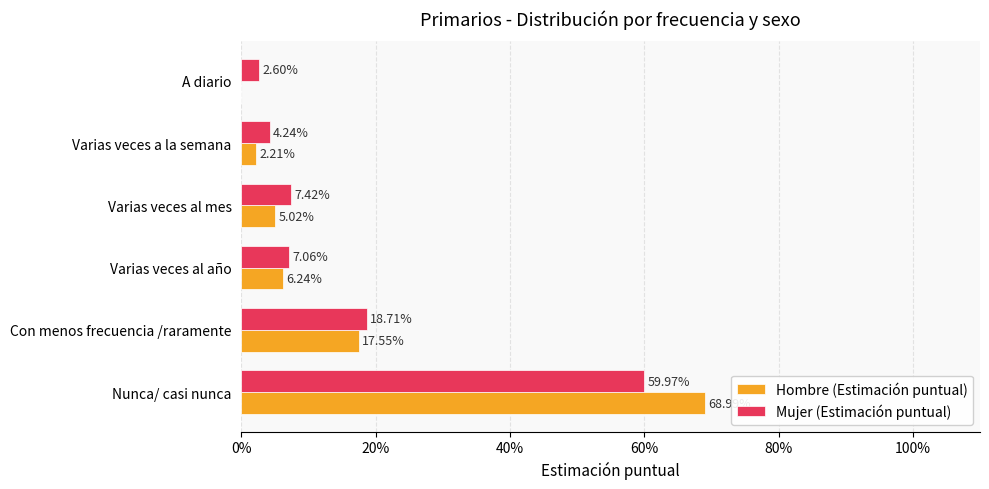

Which series changed the most between Nunca/ casi nunca and Varias veces al mes?

Hombre (Estimación puntual)